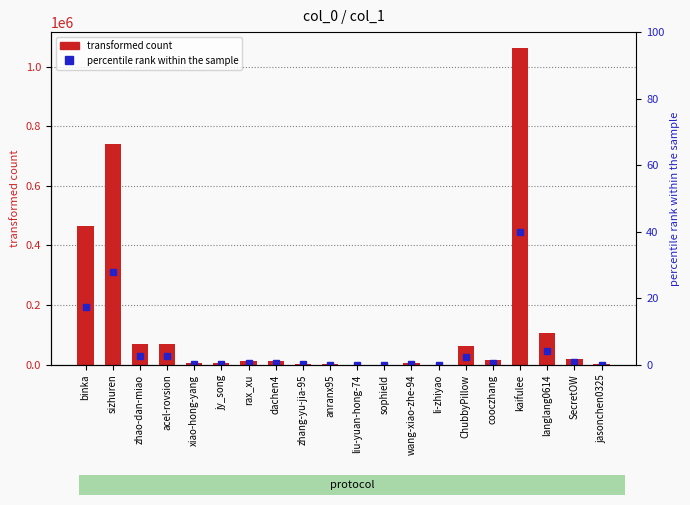

True or false: percentile rank has a value of 4.0 at langlang0614.

True